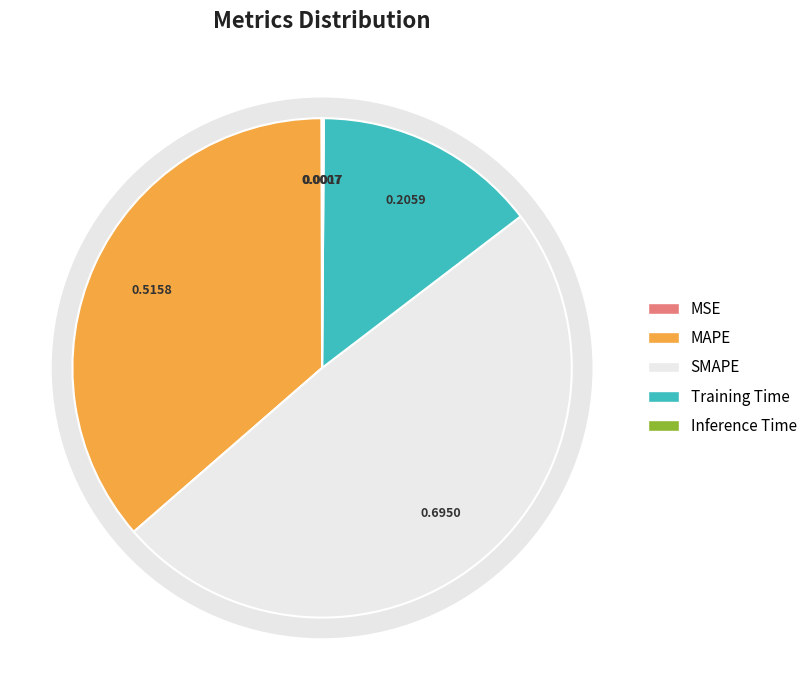

Does MAPE represent more than half of the total?

No